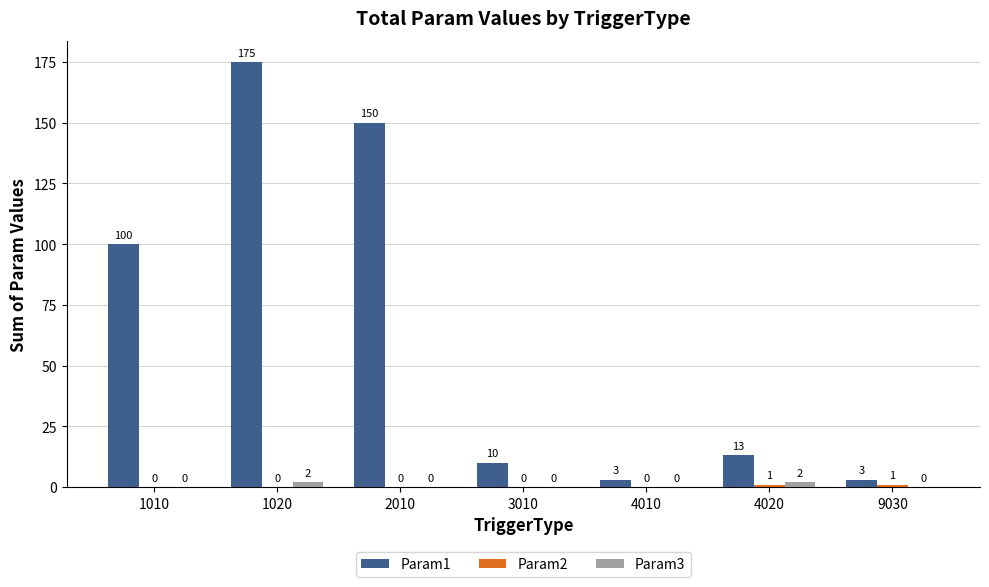

What is the sum of the Param1 values at 4010 and 9030?

6